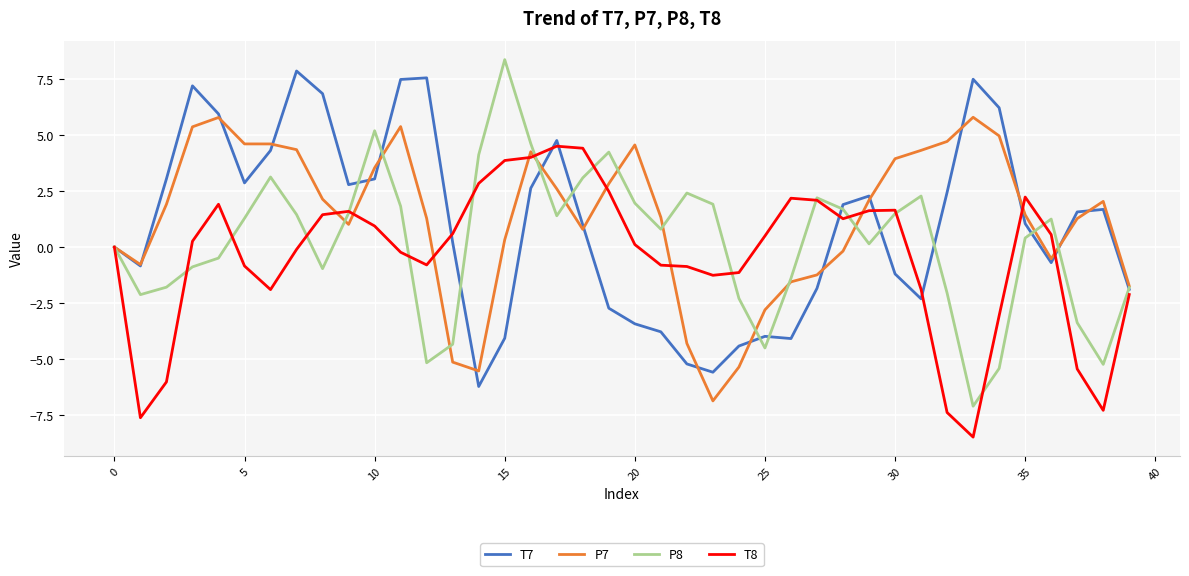

What is the highest value of the P8 series?

8.4